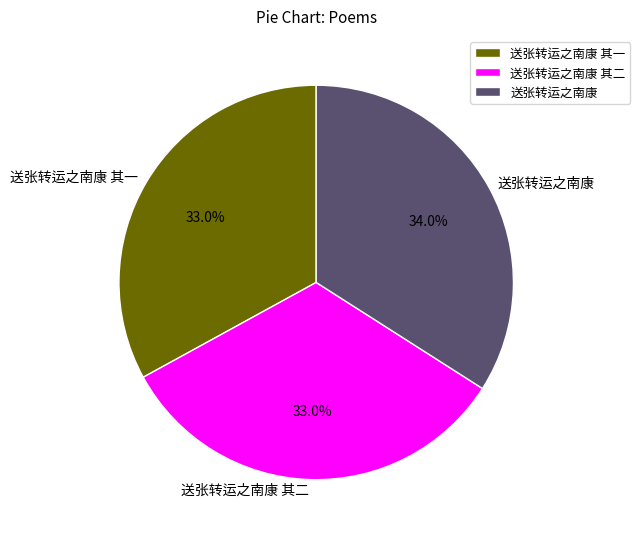

Approximately how many times larger is the value at 送张转运之南康 其一 compared to 送张转运之南康 其二?

1.0